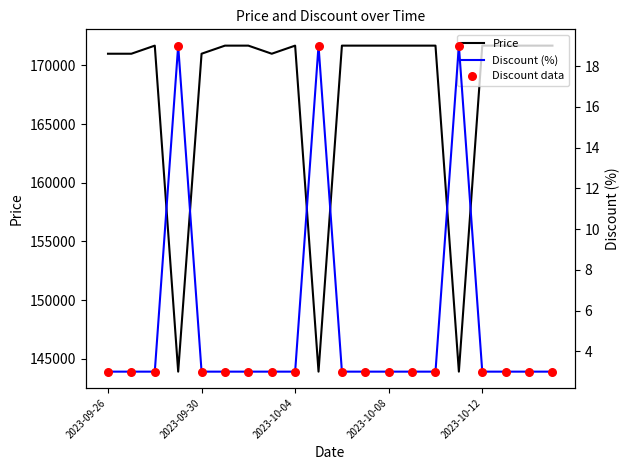

Which series reaches the minimum Y coordinate?

Discount (%)